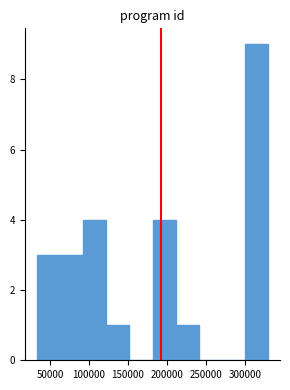

Reading left to right, transcribe this chart: for each bar, give the range it covers on the x-axis and its height. Neither the bar edges nor the heights are printed on the chart, so give them approximately, as read against the axes.

35000 to 65000: 3
65000 to 95000: 3
95000 to 120000: 4
120000 to 150000: 1
150000 to 180000: 0
180000 to 210000: 4
210000 to 240000: 1
240000 to 270000: 0
270000 to 300000: 0
300000 to 330000: 9